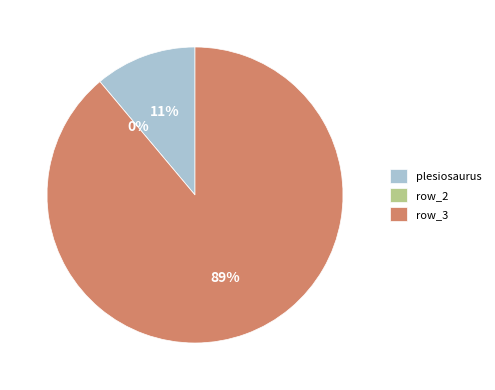

What percentage is the plesiosaurus slice, to the nearest percent?

11%